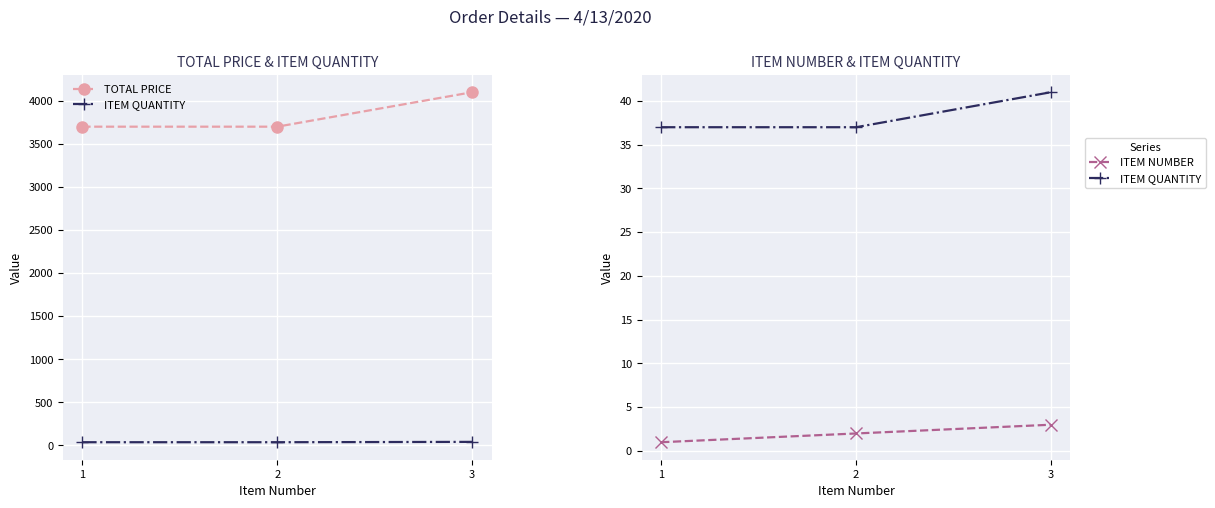

Read the ITEM QUANTITY value at 2.

37